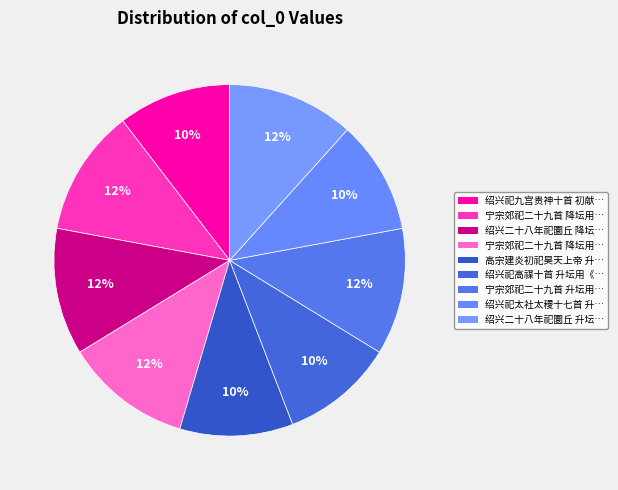

Count the number of slices in the pie.

9